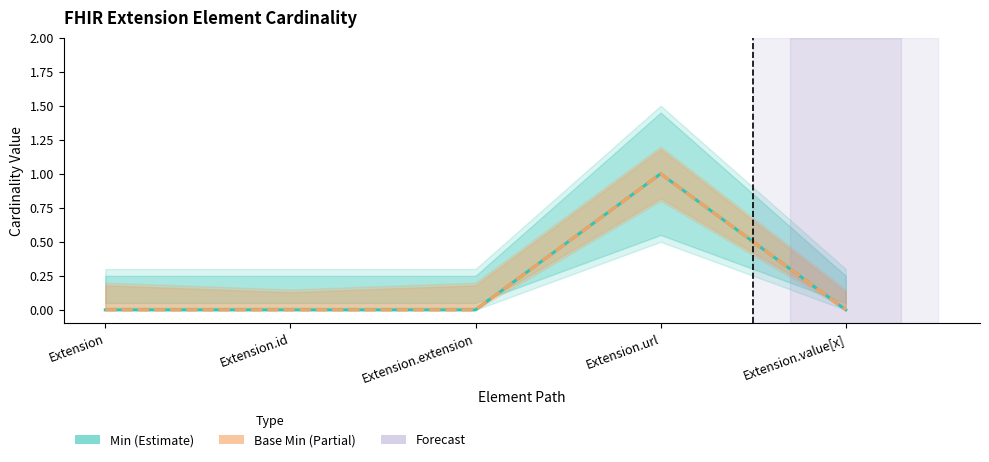

What is the sum of all Min values?

1